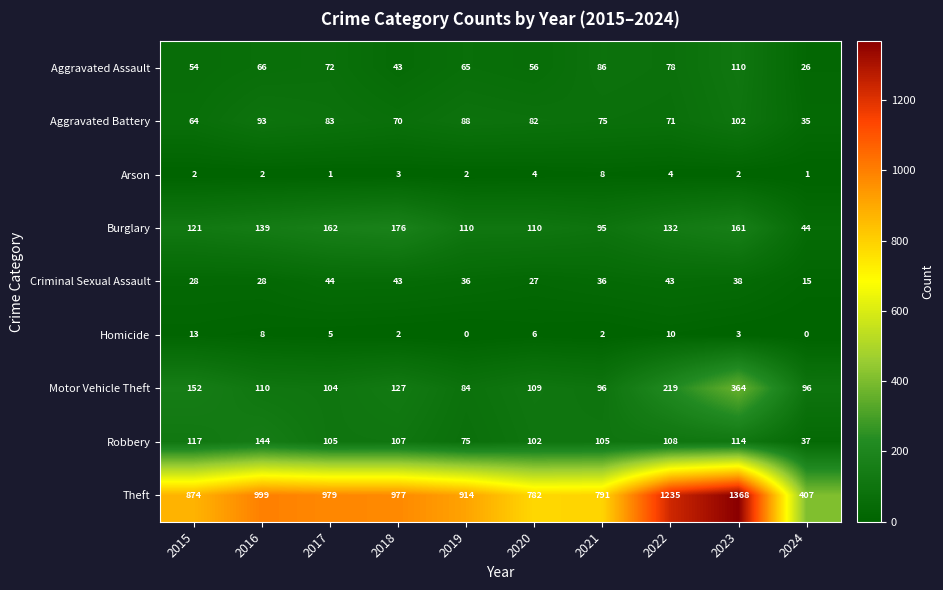

The value of Motor Vehicle Theft at 2016 is 110. True or false?

True